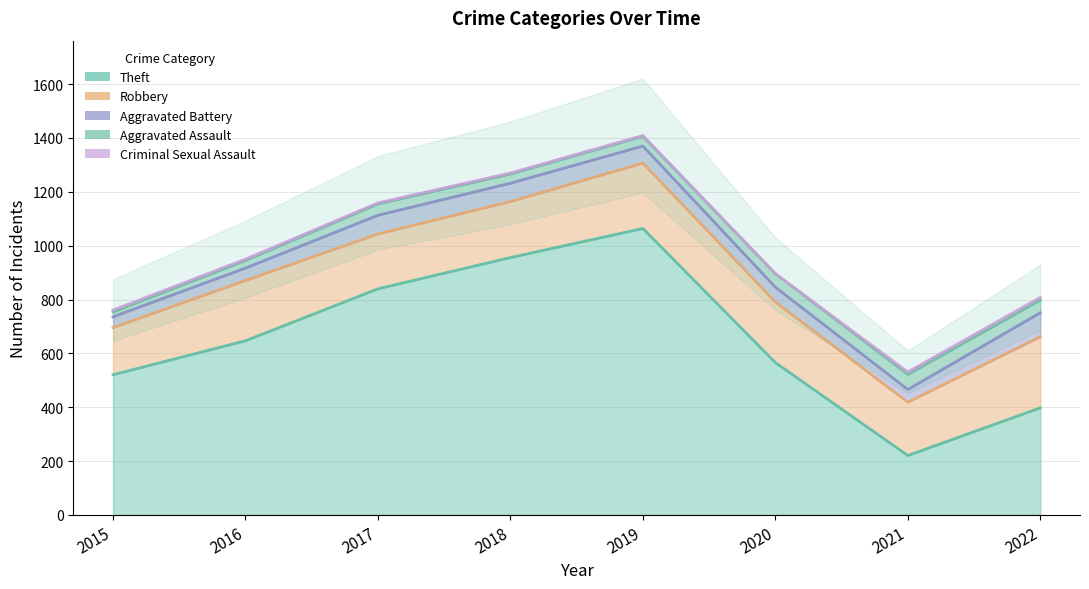

True or false: Aggravated Battery and Robbery cross at least once.

False